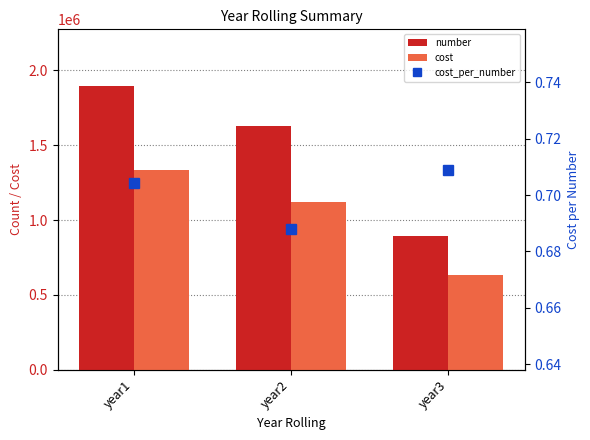

What is the total value across all series at year2?

2746937.7